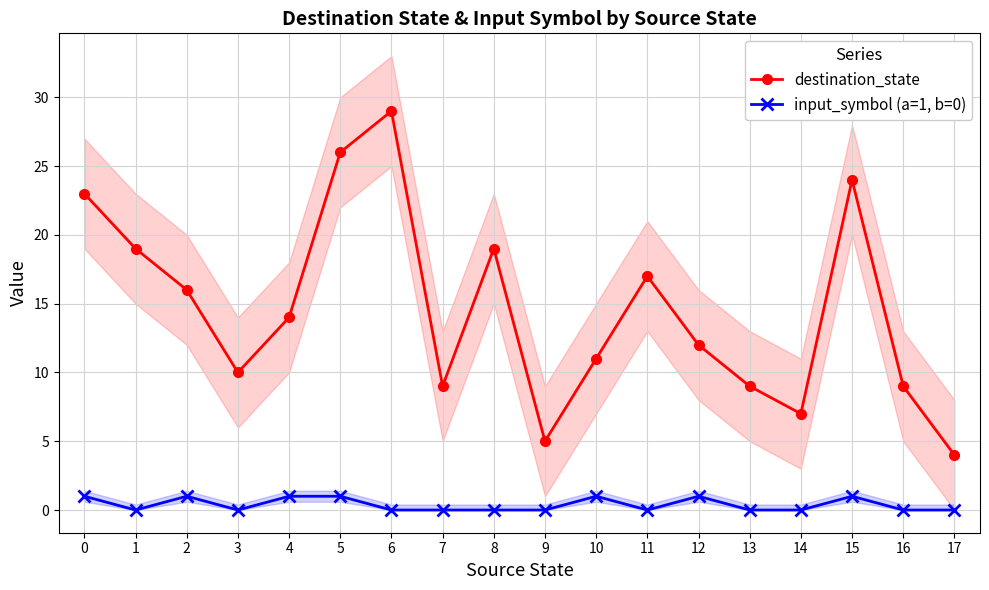

What is the sum of all input_symbol (a=1, b=0) values?

7